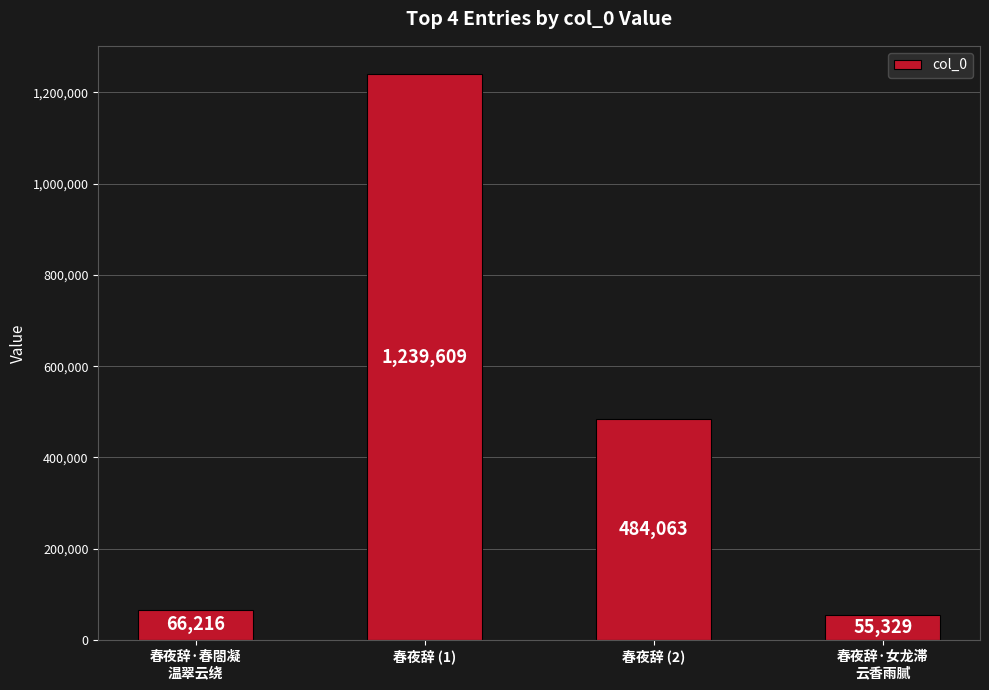

Reading left to right, transcribe all the data shown in this chart.

66216	1239609	484063	55329